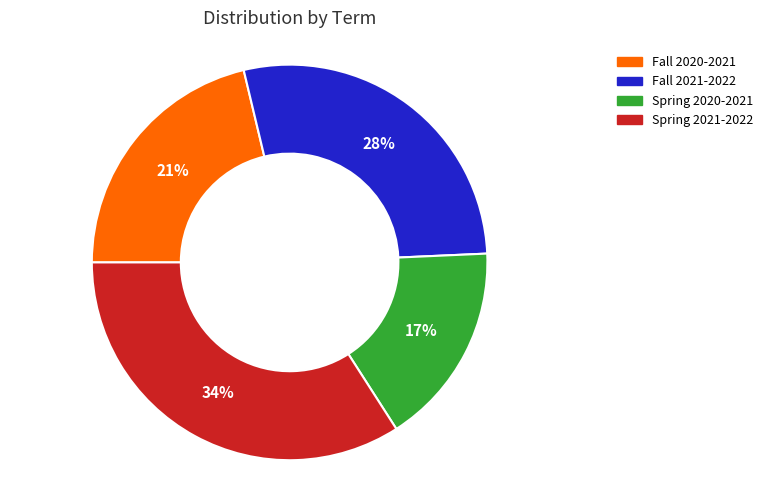

True or false: Fall 2021-2022 accounts for 28% of the total.

True